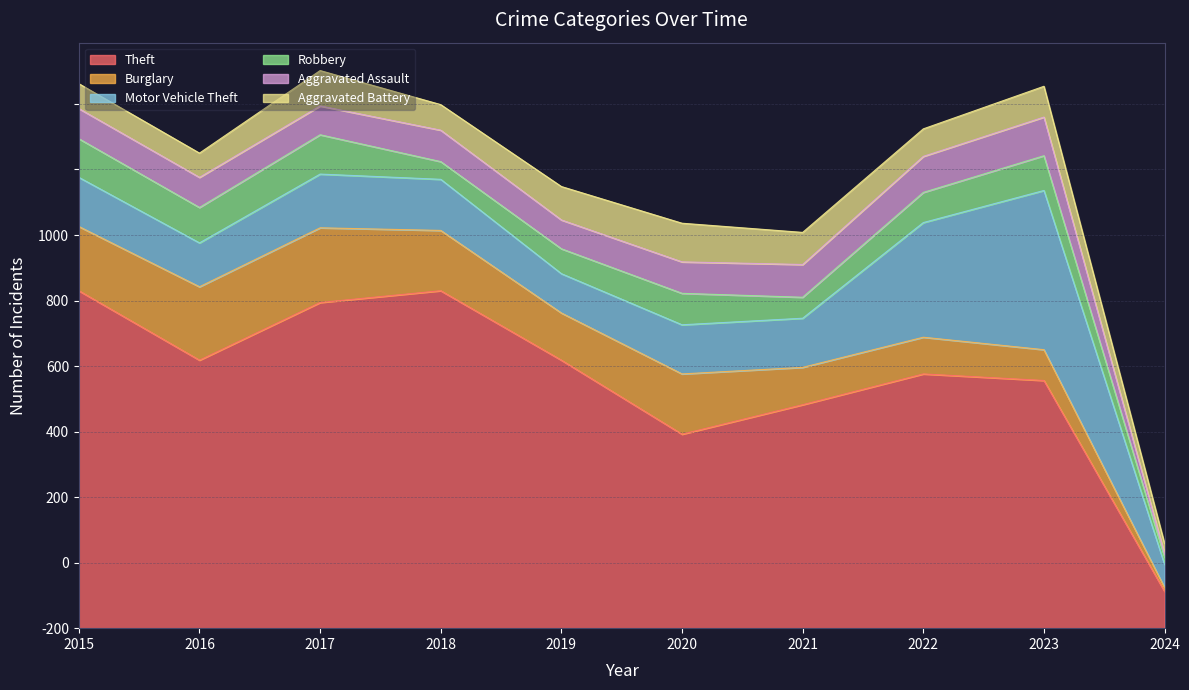

What are all the series names shown in the legend?

Theft, Burglary, Motor Vehicle Theft, Robbery, Aggravated Assault, Aggravated Battery